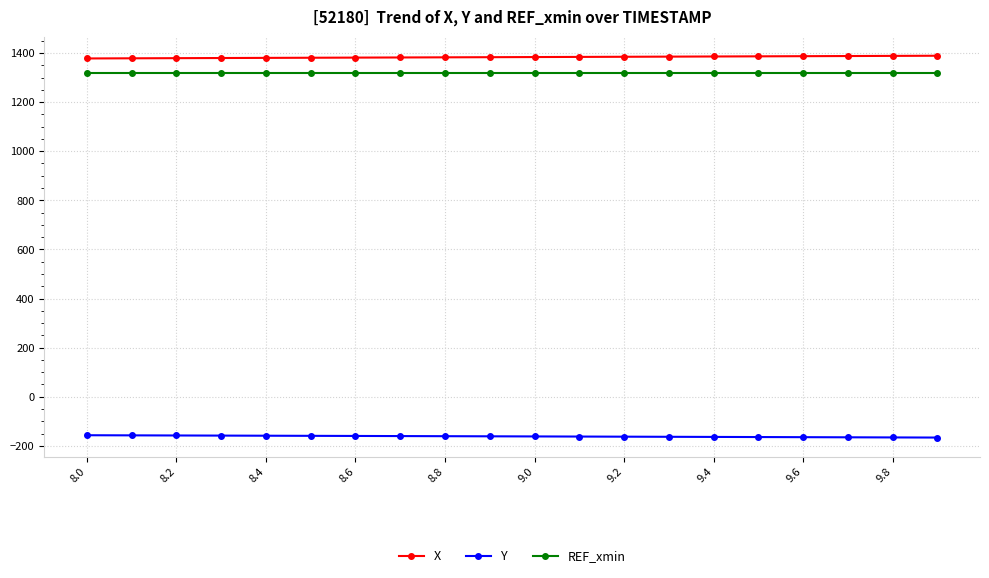

How many data points in X are less than 1383?

10